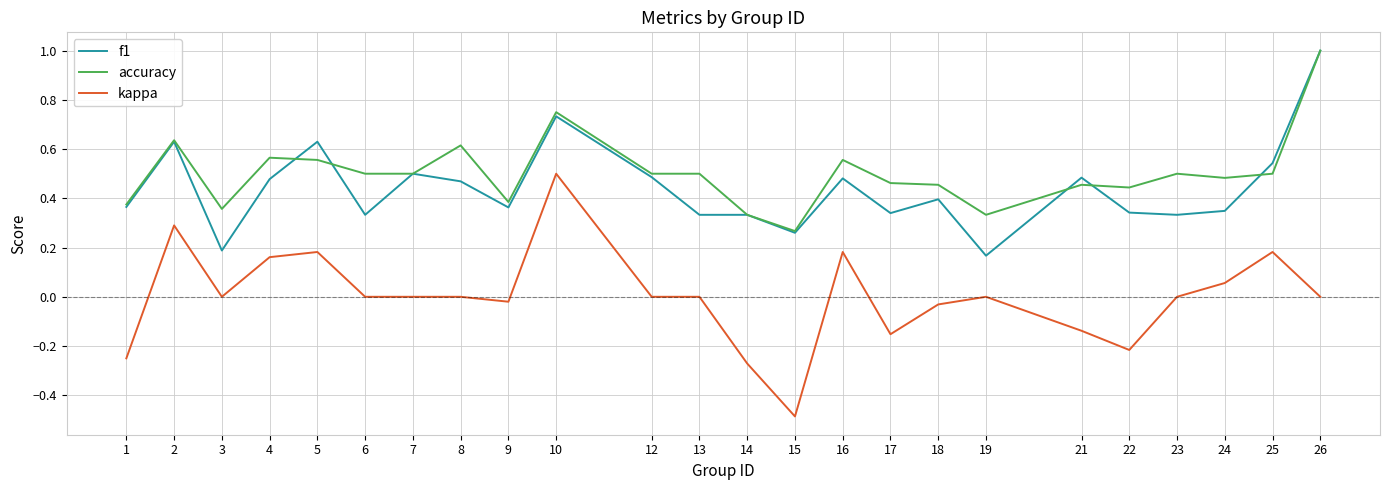

What is the sum of all f1 values?

10.5